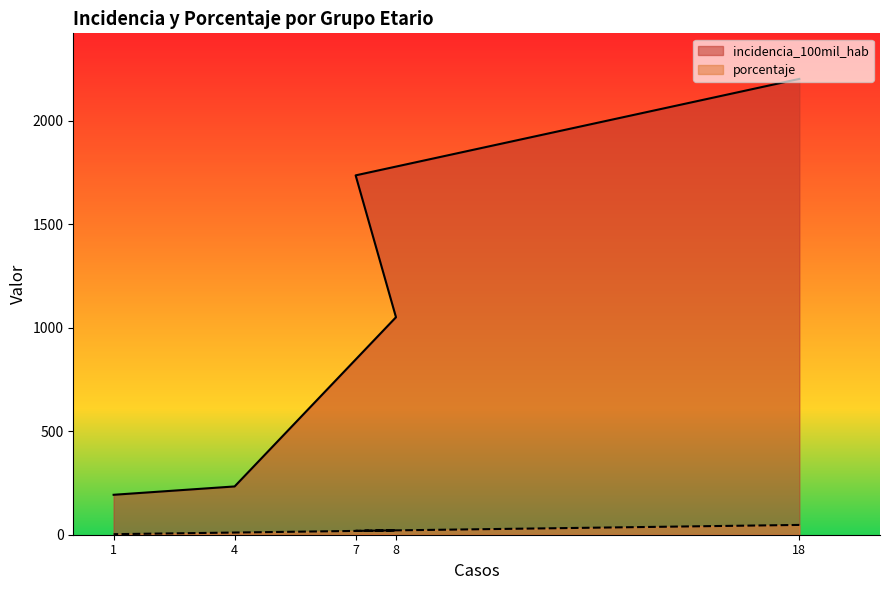

Rank the series by their maximum value, from lowest to highest.

porcentaje, incidencia_100mil_hab